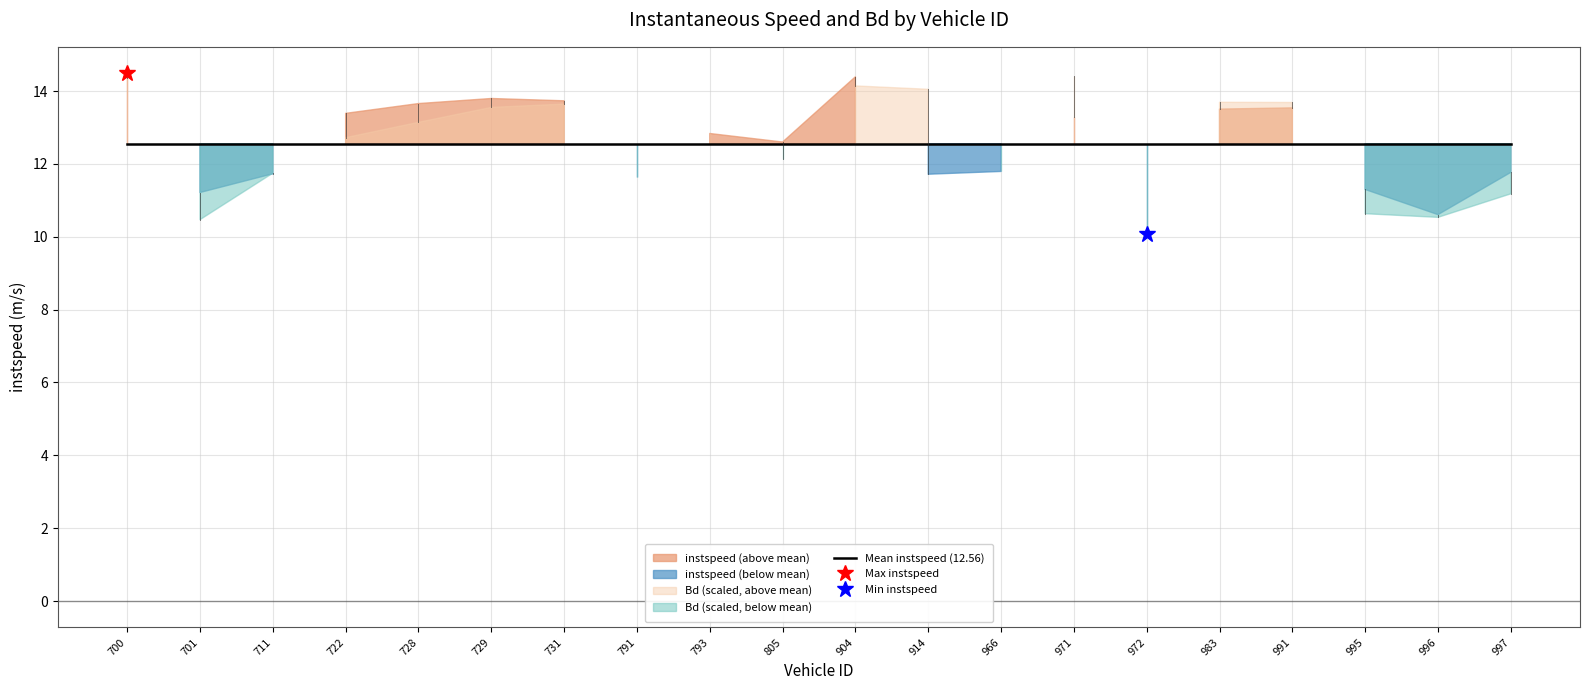

At which category does instspeed reach its first local peak?

729